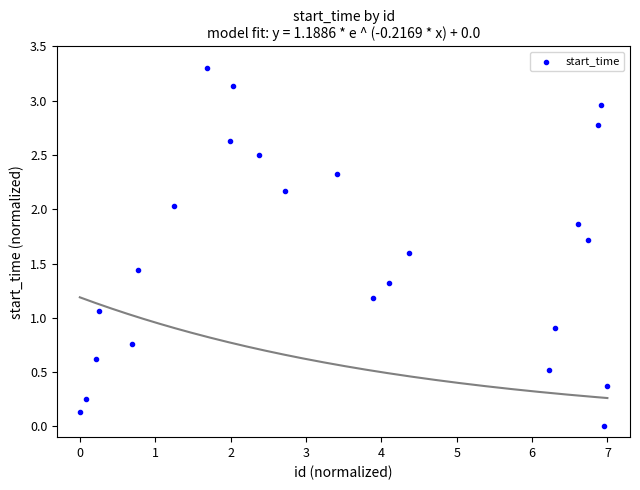

What is the range of Y values (max minus min)?

3.3